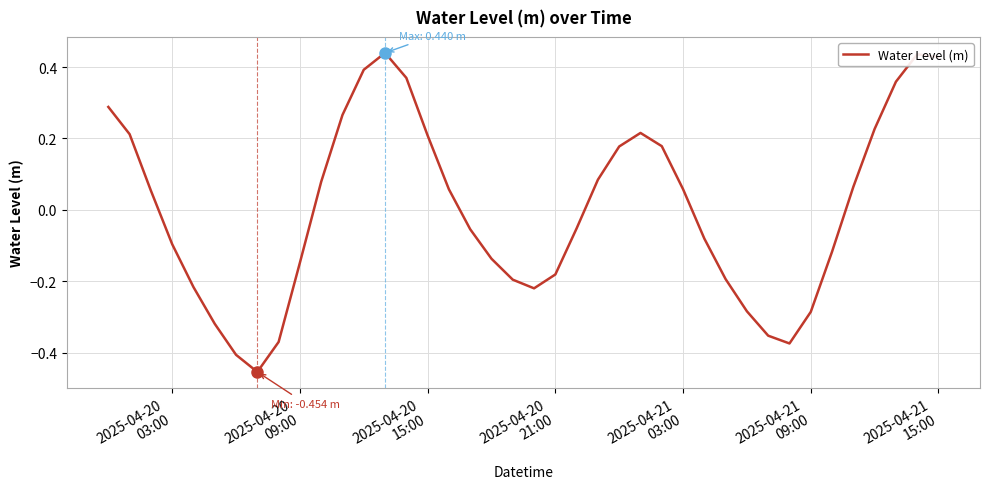

What is the difference between the maximum and minimum values?

0.9